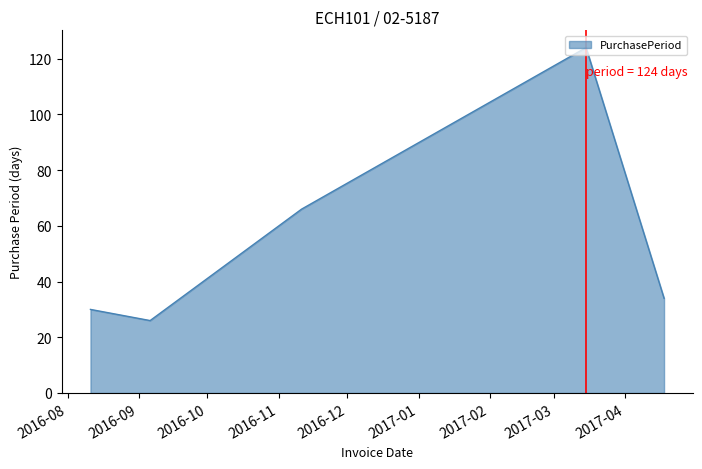

True or false: the data has more than 1 interior local peaks.

False